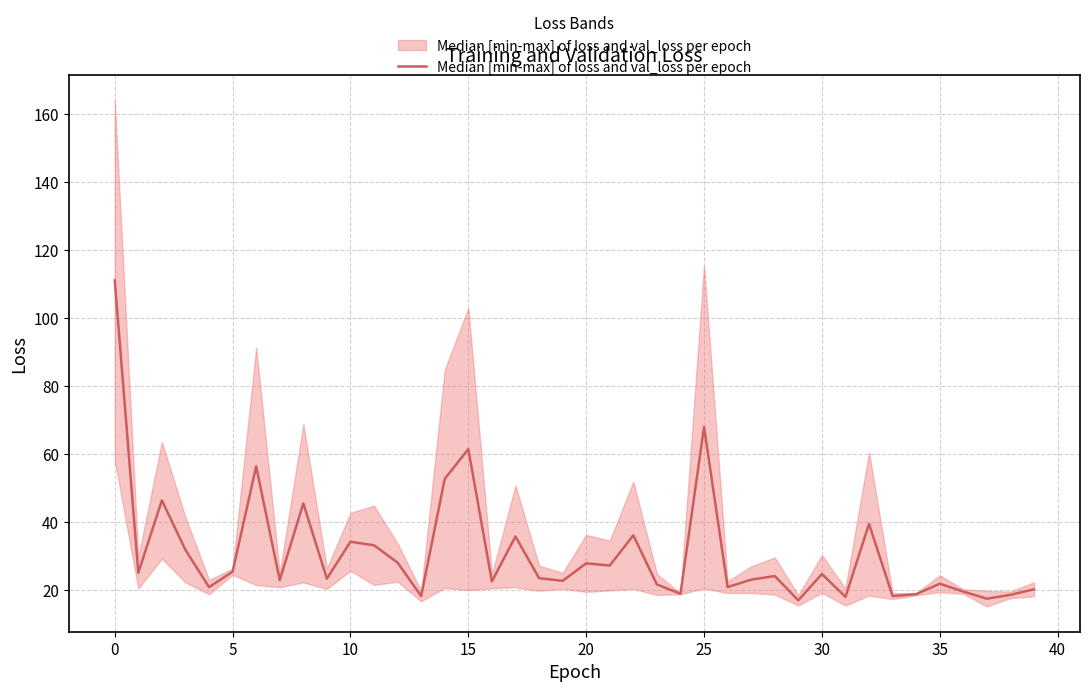

How many data points are above 24?

20